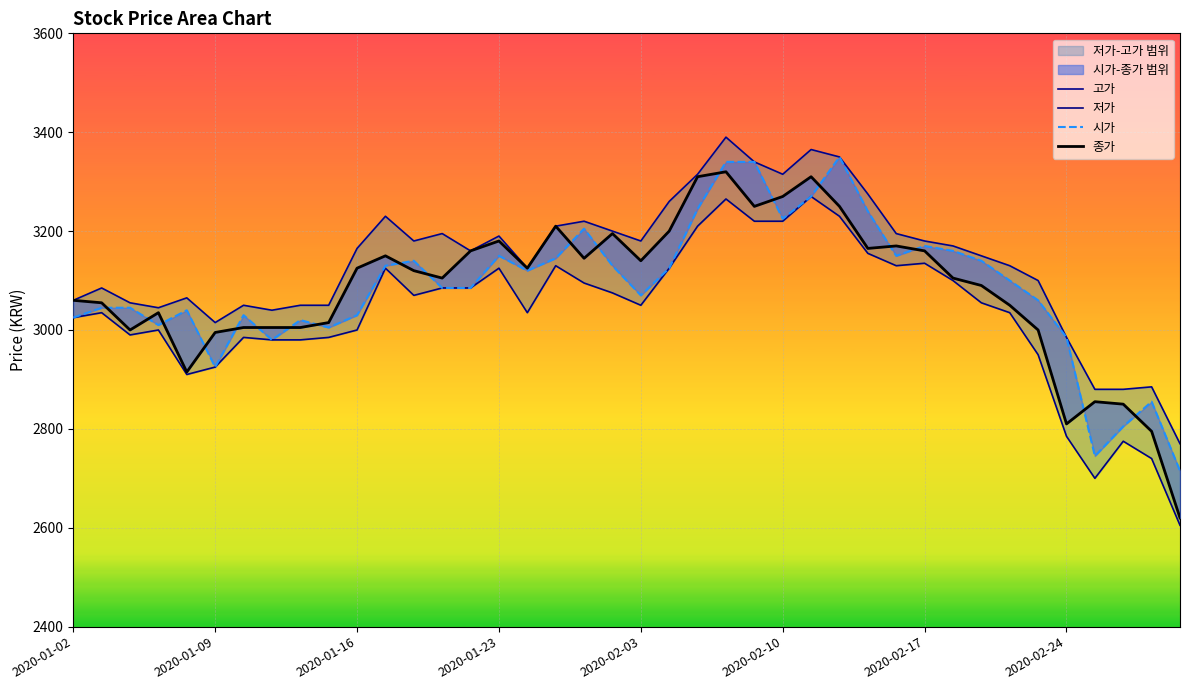

Is this an area chart (filled region under the line)?

No